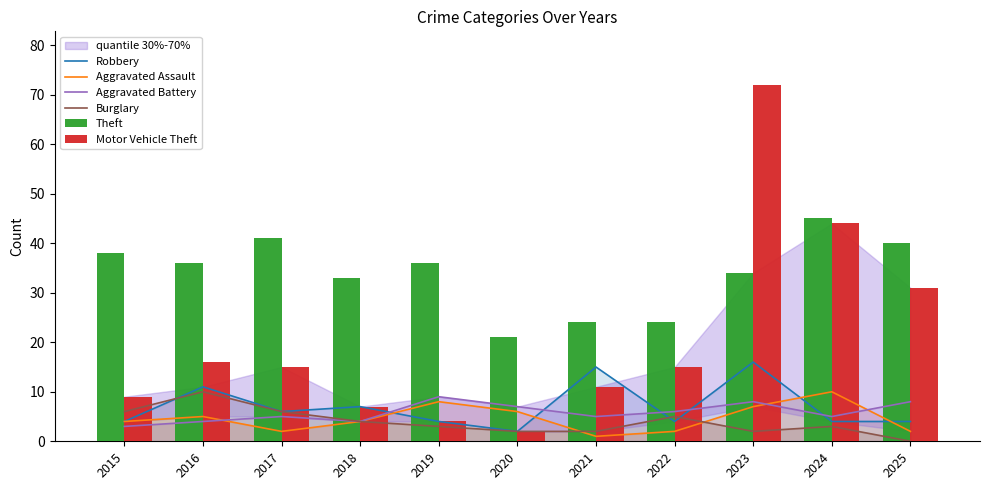

List the labels in order of Burglary value, largest first.

2016, 2015, 2017, 2022, 2018, 2019, 2024, 2020, 2021, 2023, 2025